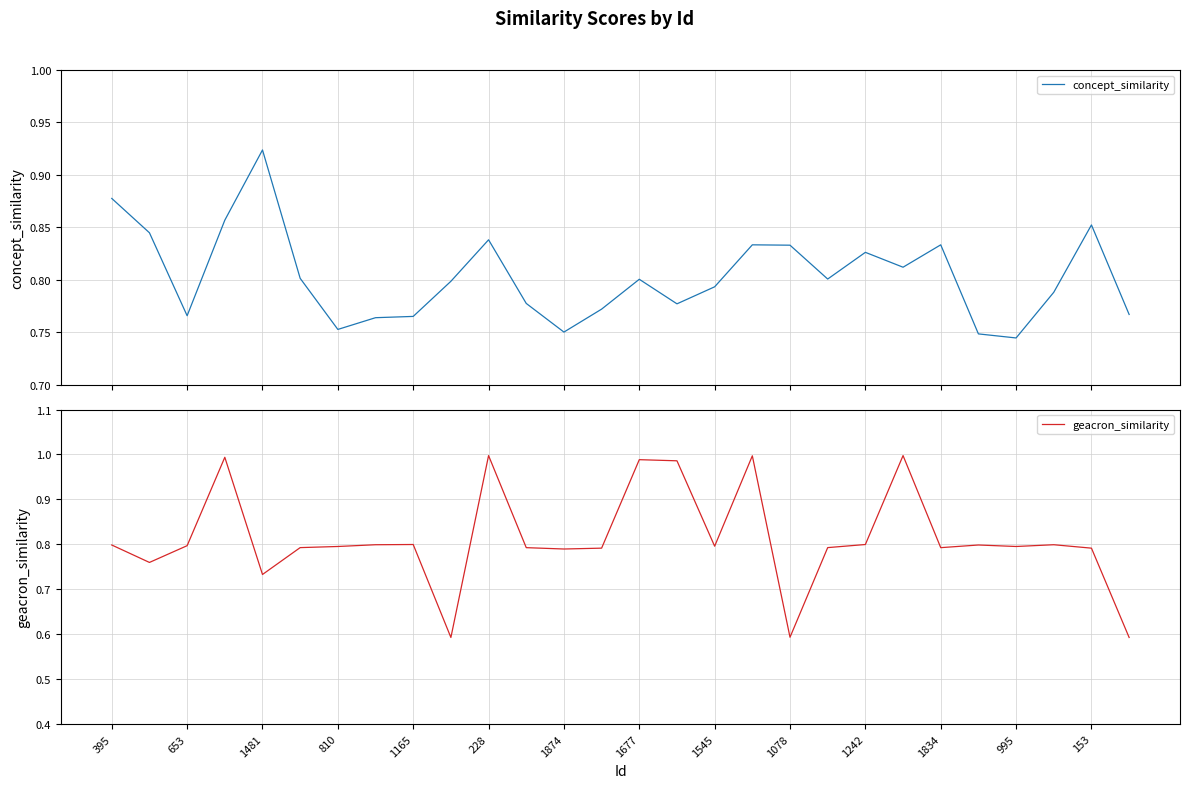

Reading left to right, list all the values displayed in this chart.

concept_similarity: 0.9	0.8	0.8	0.9	0.9	0.8	0.8	0.8	0.8	0.8	0.8	0.8	0.8	0.8	0.8	0.8	0.8	0.8	0.8	0.8	0.8	0.8	0.8	0.7	0.7	0.8	0.9	0.8
geacron_similarity: 0.8	0.8	0.8	1.0	0.7	0.8	0.8	0.8	0.8	0.6	1.0	0.8	0.8	0.8	1.0	1.0	0.8	1.0	0.6	0.8	0.8	1.0	0.8	0.8	0.8	0.8	0.8	0.6